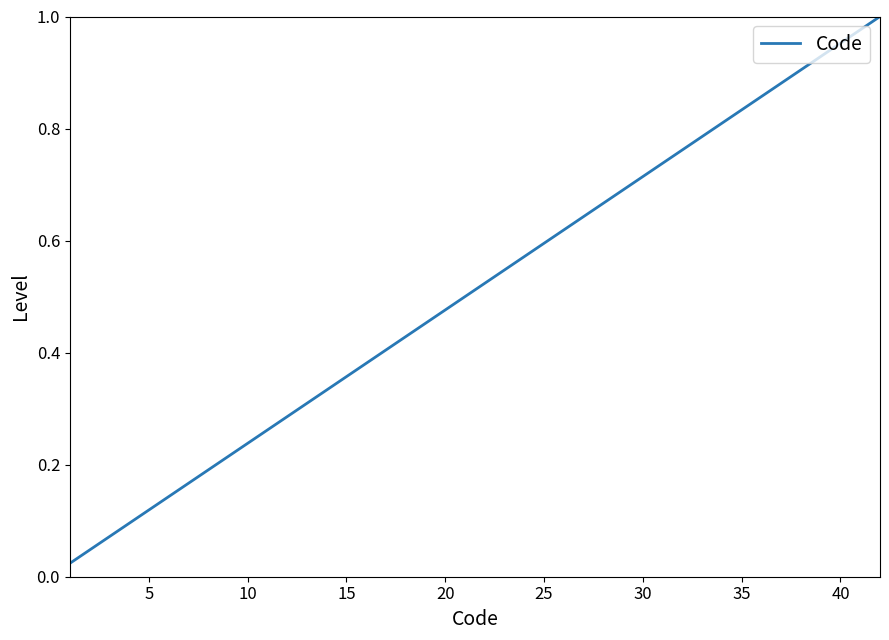

Is this an area chart (filled region under the line)?

No